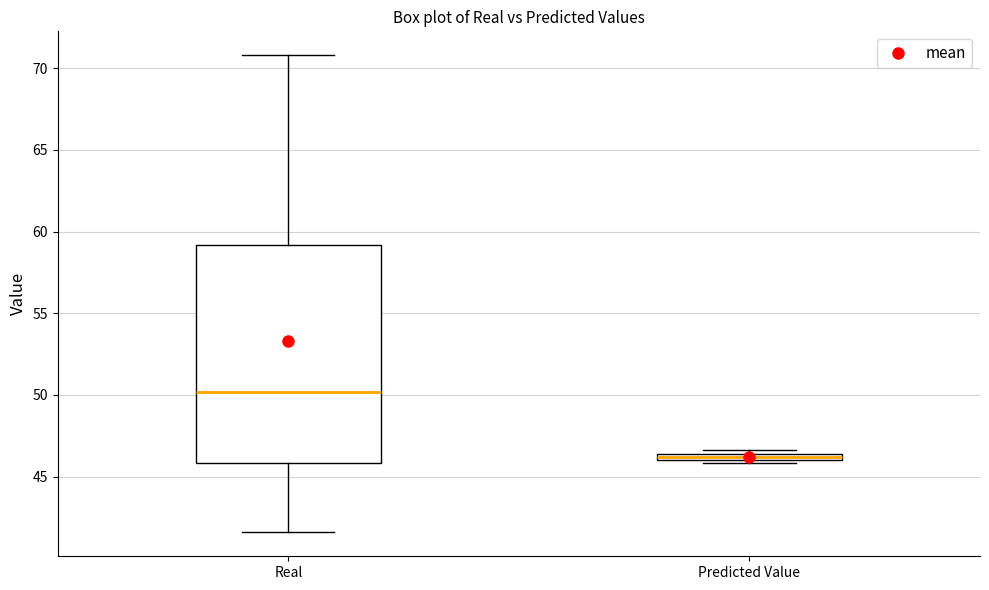

Which box's median line is the lowest?

Predicted Value